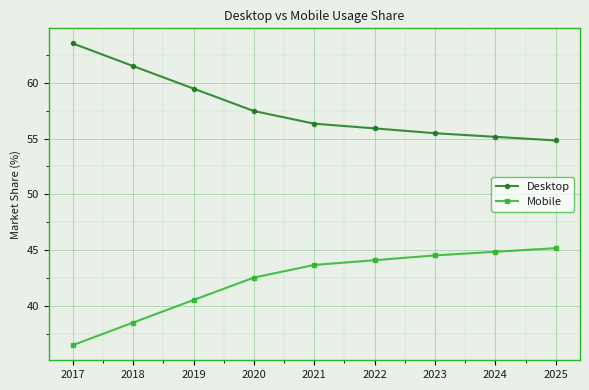

How many series are shown in this chart?

2